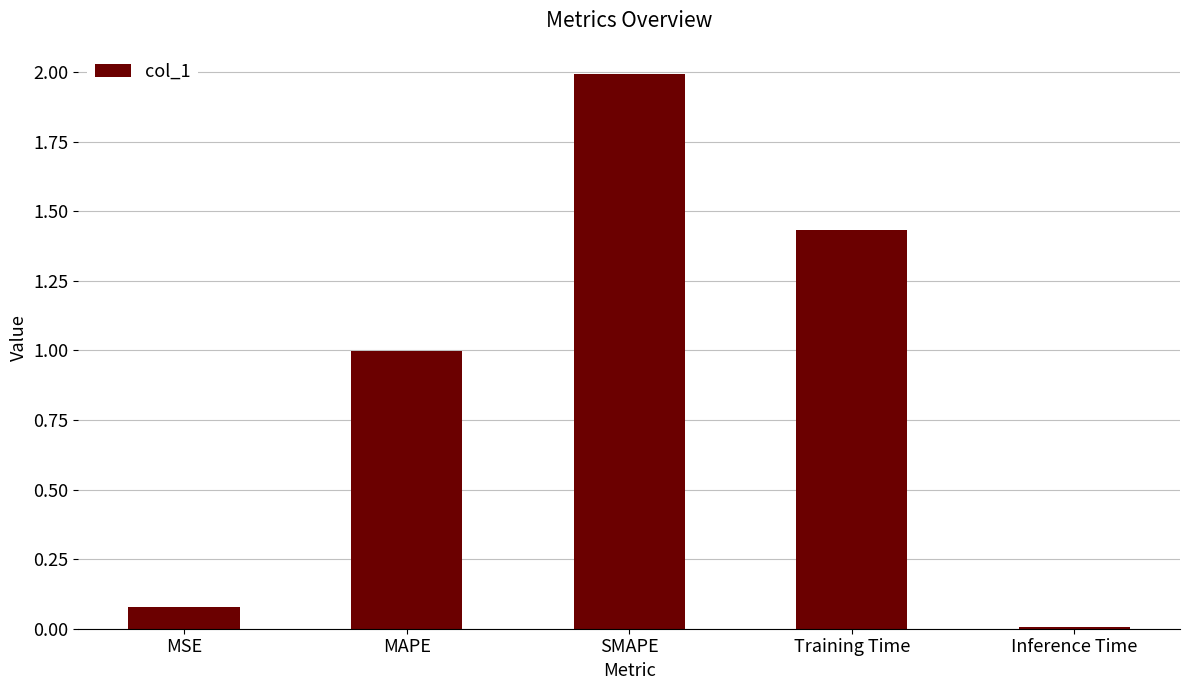

What is the label of the 5th bar from the right?

MSE